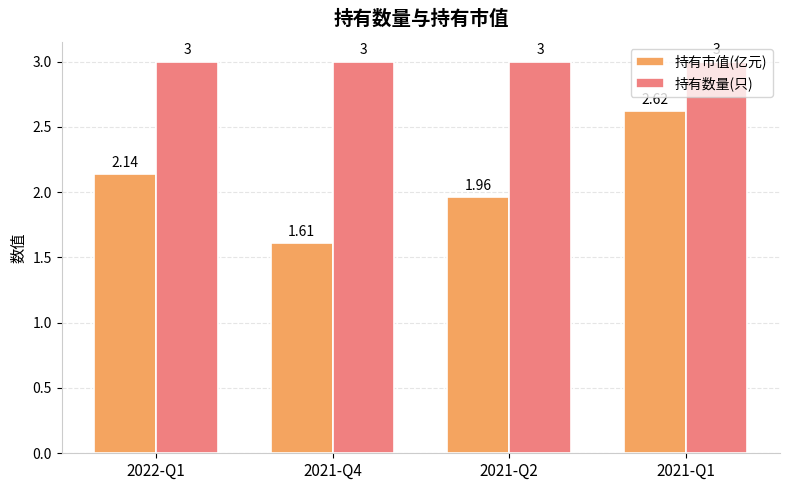

What is the spread (max minus min) of values at 2022-Q1?

0.9